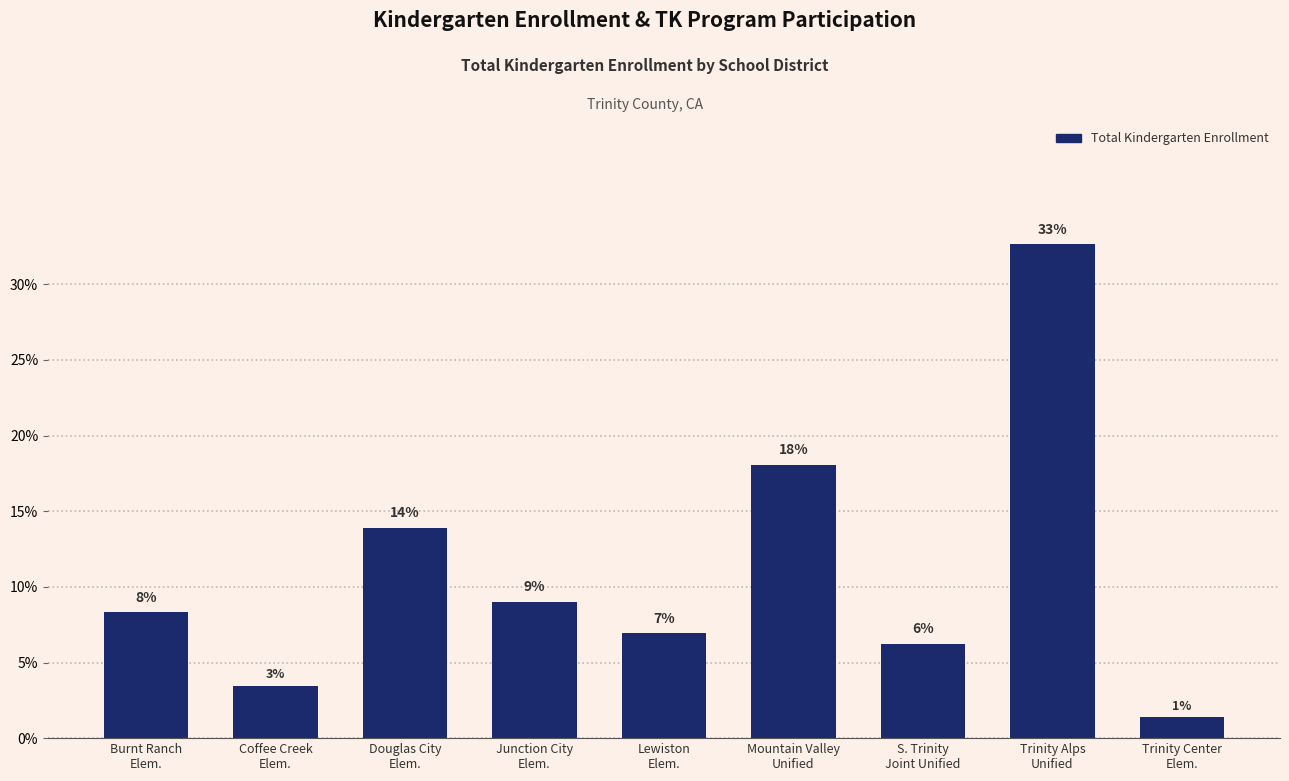

Rank the categories by value from lowest to highest.

Trinity Center
Elem., Coffee Creek
Elem., S. Trinity
Joint Unified, Lewiston
Elem., Burnt Ranch
Elem., Junction City
Elem., Douglas City
Elem., Mountain Valley
Unified, Trinity Alps
Unified